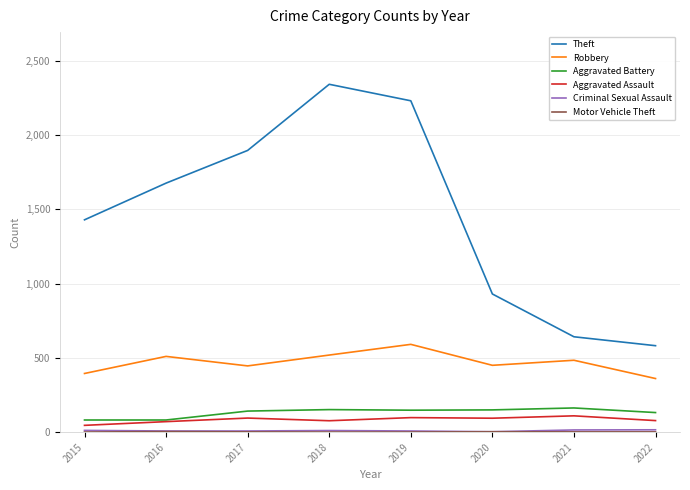

True or false: Robbery has a value of 446 at 2017.

True